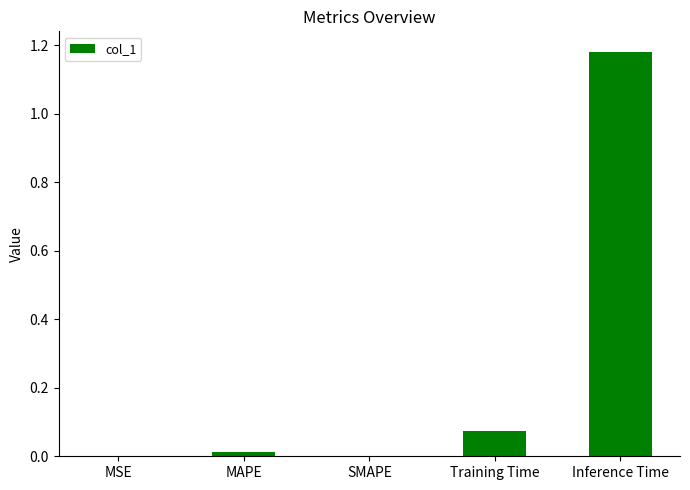

What is the difference between the values at Inference Time and Training Time?

1.1